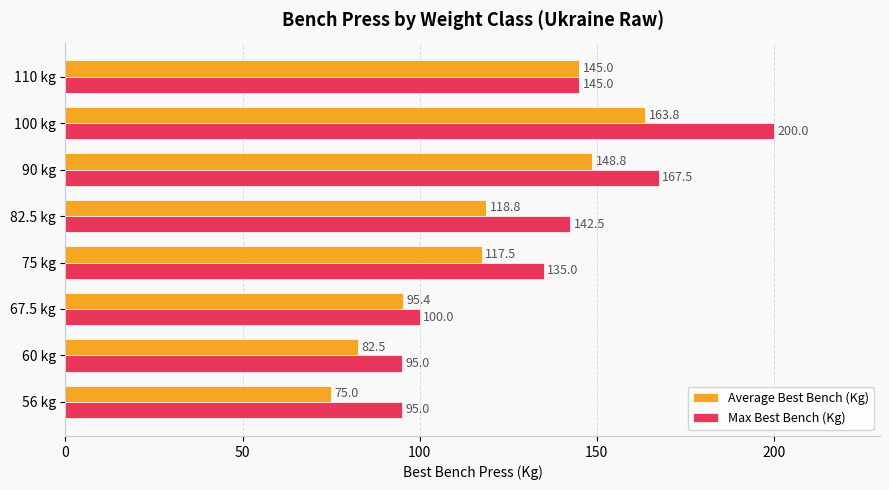

At which label is Average Best Bench (Kg) closest to 119?

82.5 kg